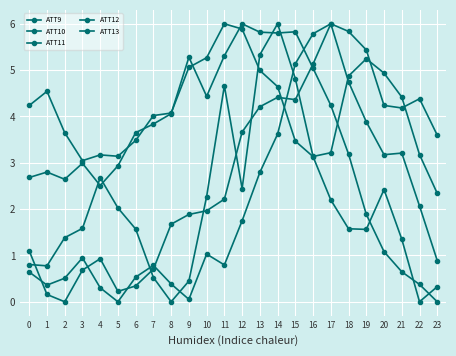

The ATT13 series shows 0.6 at 22. True or false?

False